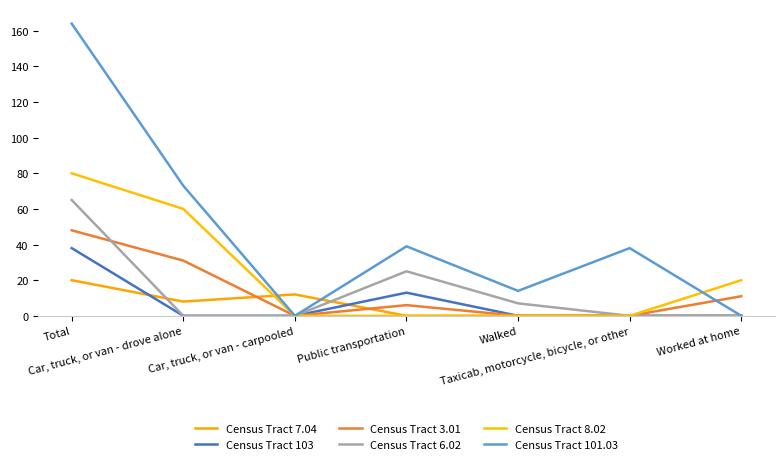

The Census Tract 3.01 series shows 11 at Worked at home. True or false?

True